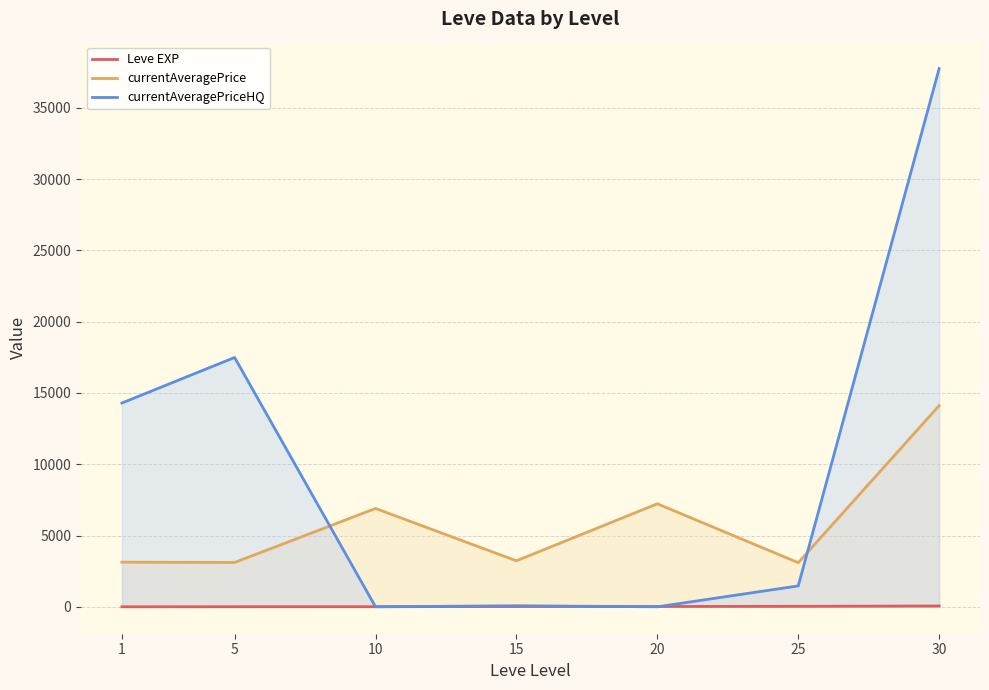

At which label does Leve EXP first exceed 22?

15